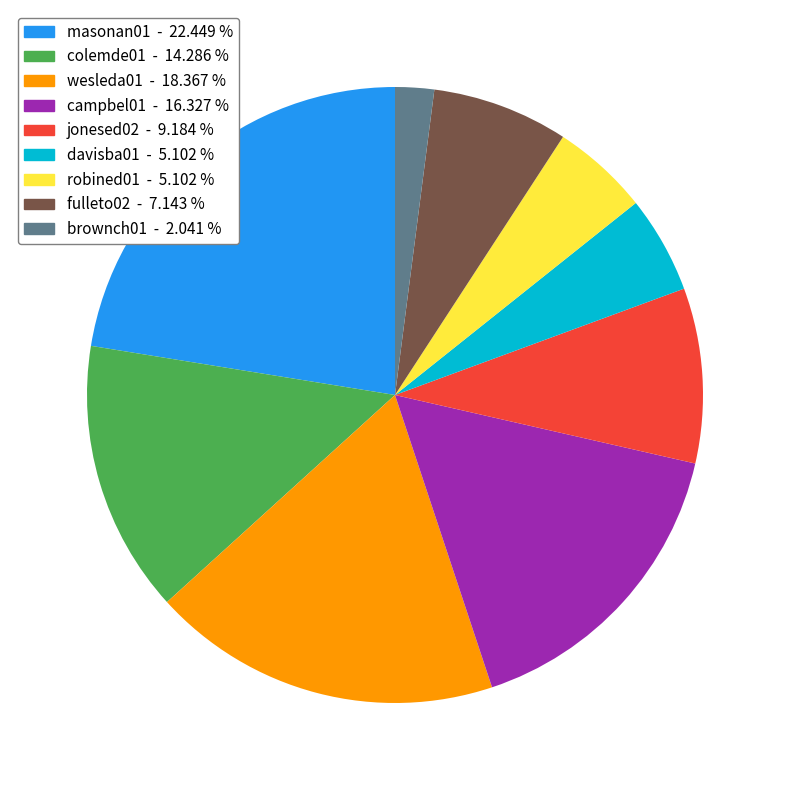

Which has a higher value, robined01 or masonan01?

masonan01